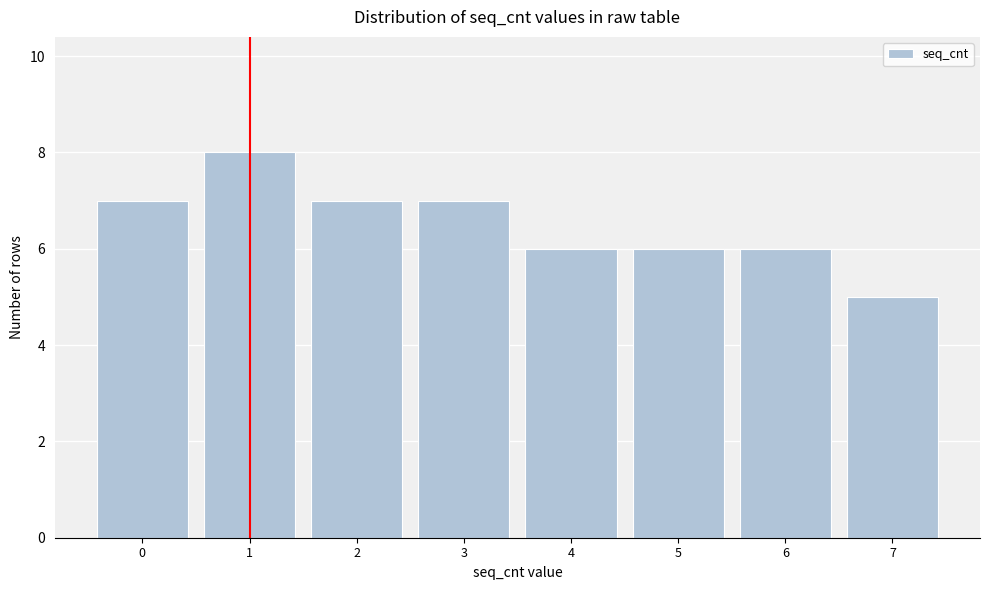

Reading left to right, list all the values displayed in this chart.

0=7	1=8	2=7	3=7	4=6	5=6	6=6	7=5